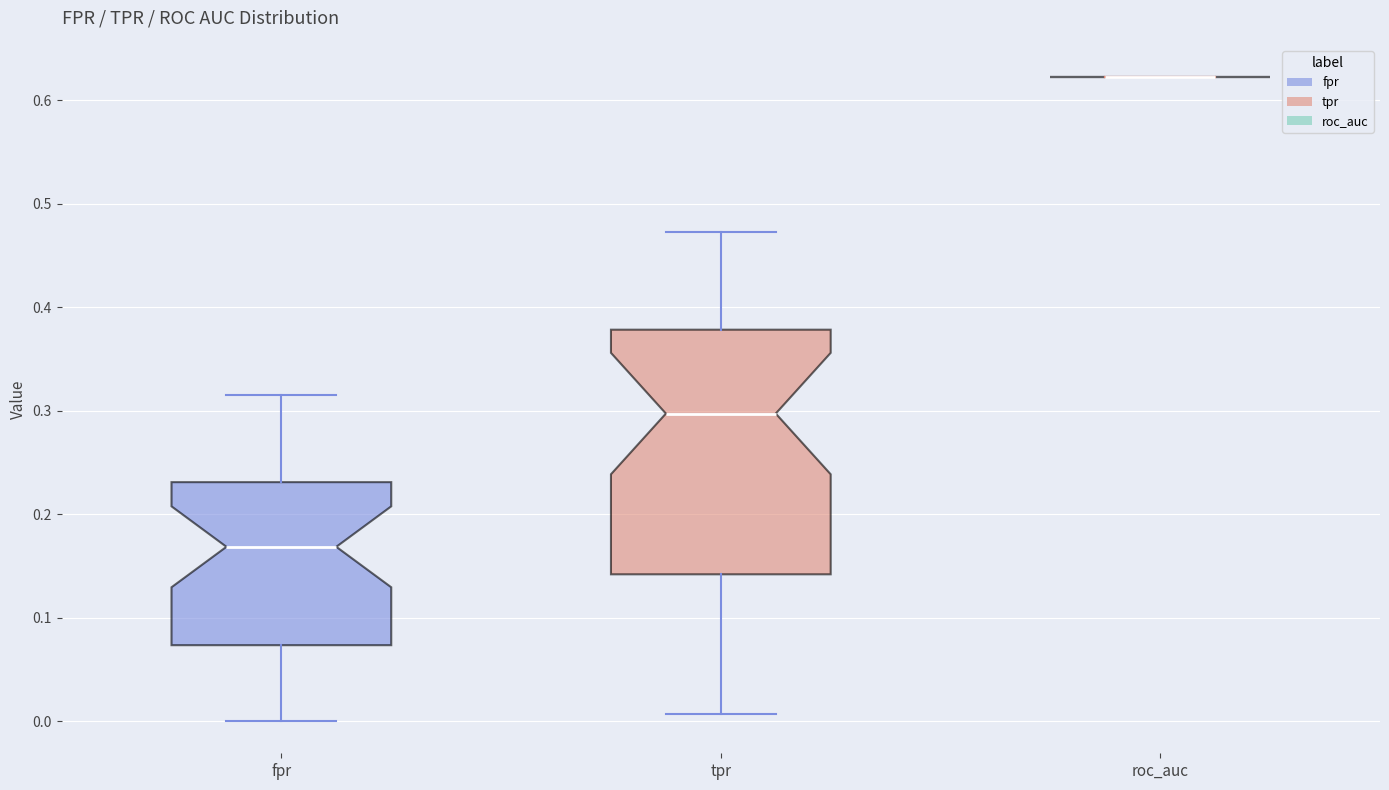

Which box is the tallest, from its lower edge to its upper edge?

tpr